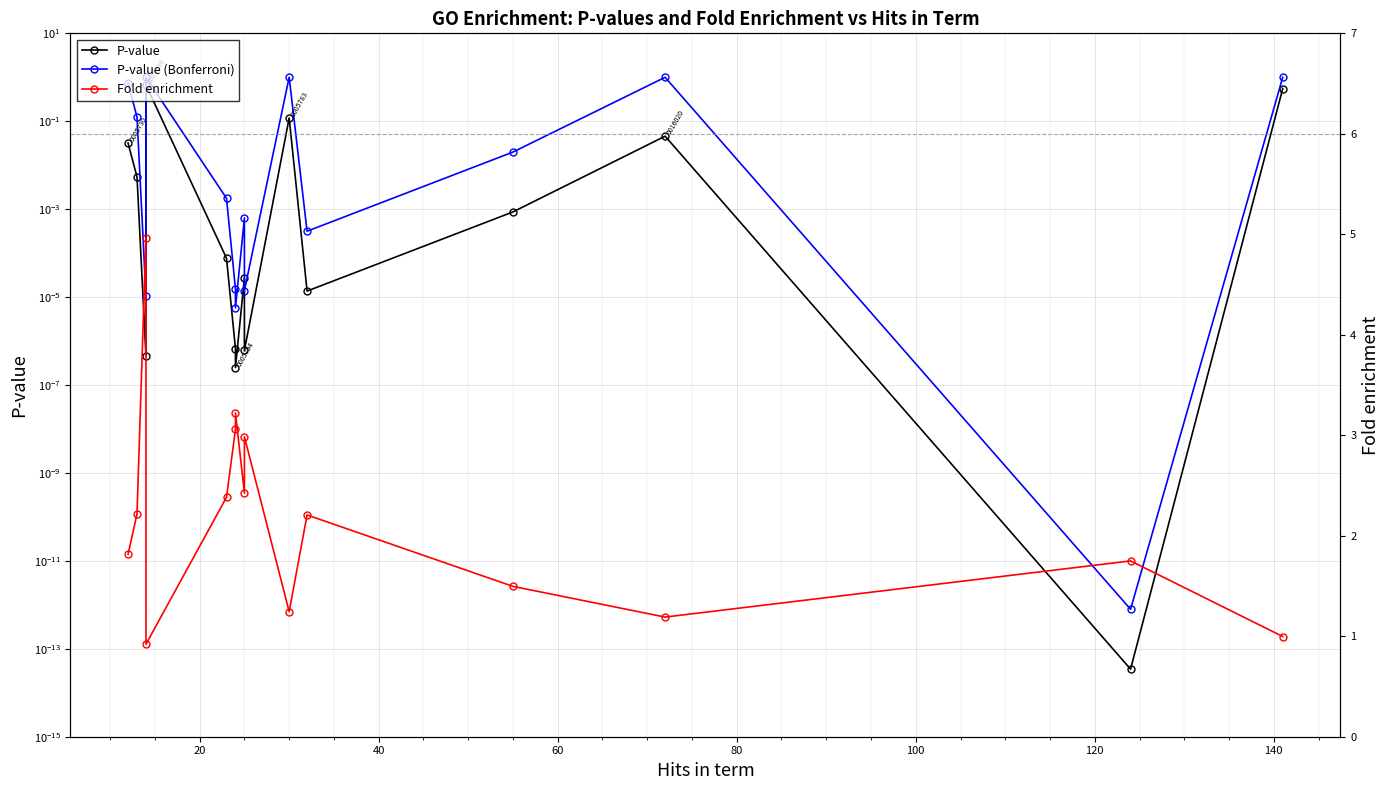

Reading right to left, what are all the values shown in this chart?

P-value: 0.6	0.0	0.0	0.0	0.0	0.1	0.0	0.0	0.0	0.0	0.0	0.7	0.0	0.0	0.0
P-value (Bonferroni): 1.0	0.0	1.0	0.0	0.0	1.0	0.0	0.0	0.0	0.0	0.0	1.0	0.0	0.1	0.7
Fold enrichment: 1.0	1.7	1.2	1.5	2.2	1.2	3.0	2.4	3.2	3.1	2.4	0.9	5.0	2.2	1.8